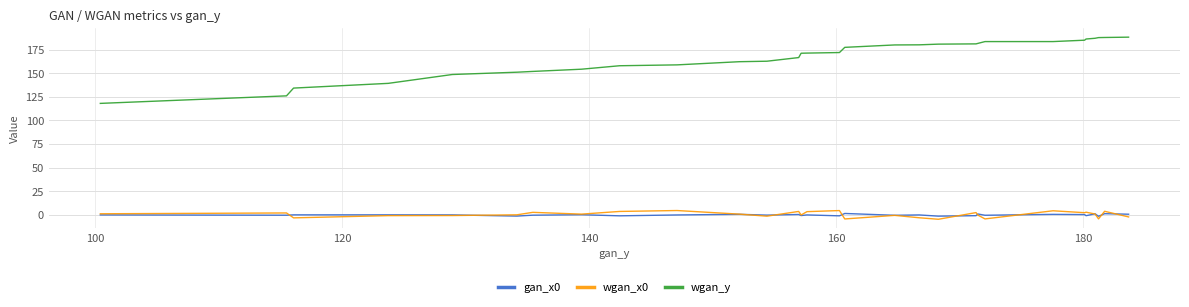

Which series has the largest range (max minus min)?

wgan_y